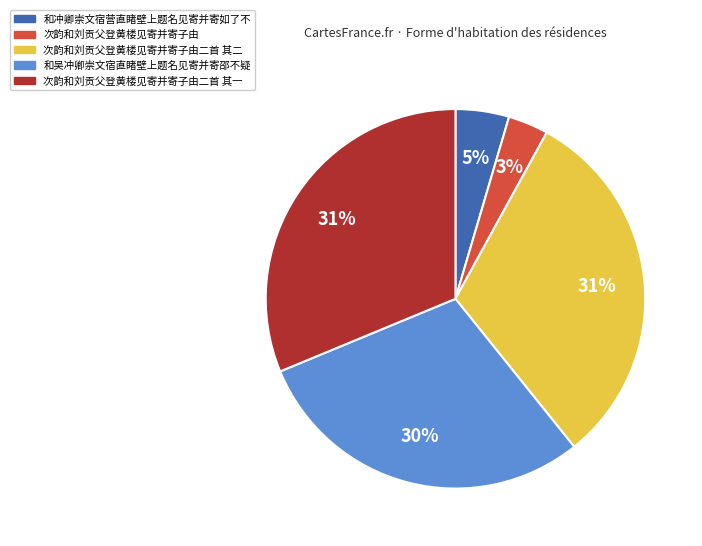

Is there any slice that represents more than half of the pie?

No